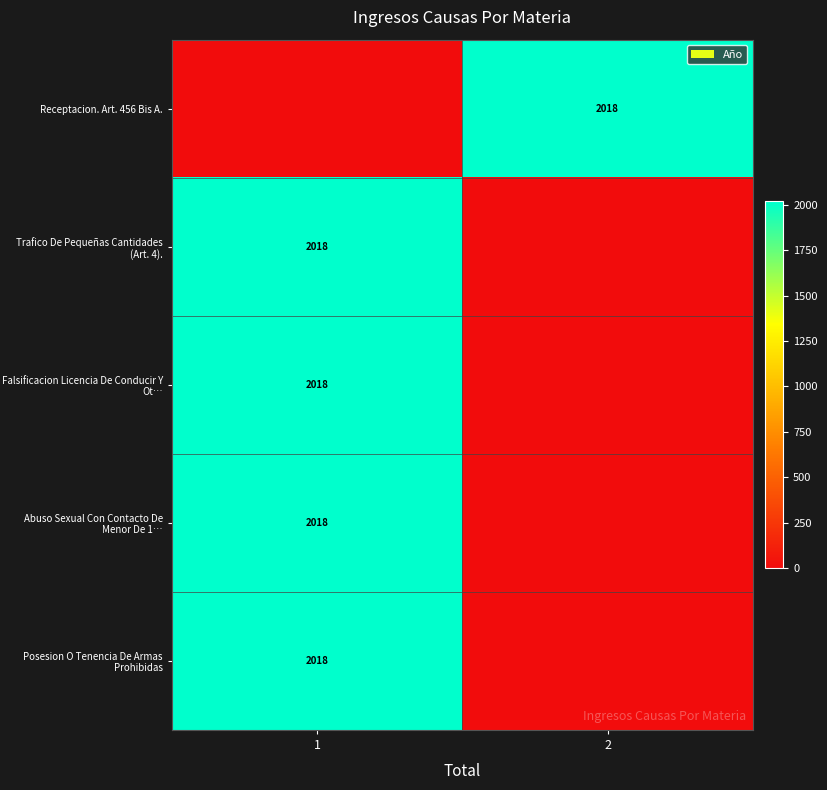

Is it true that Falsificacion Licencia De Conducir Y Ot… equals 2018 at 1?

True